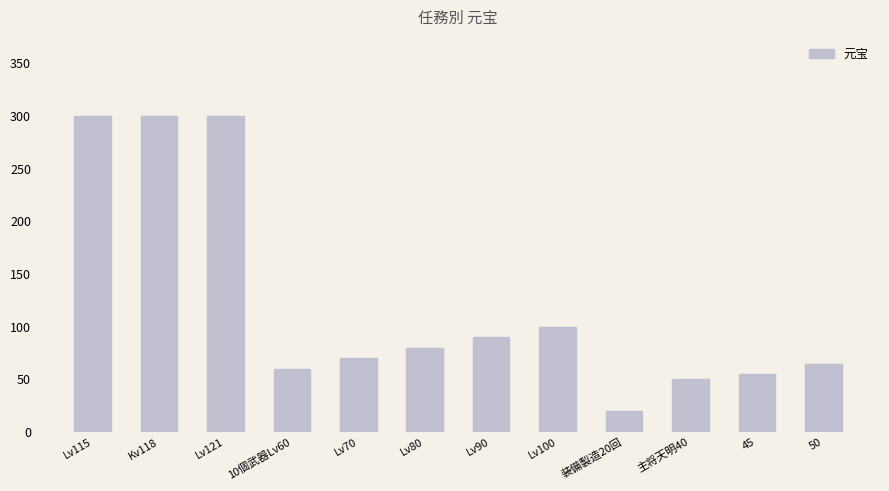

What is the sum of all values?

1490